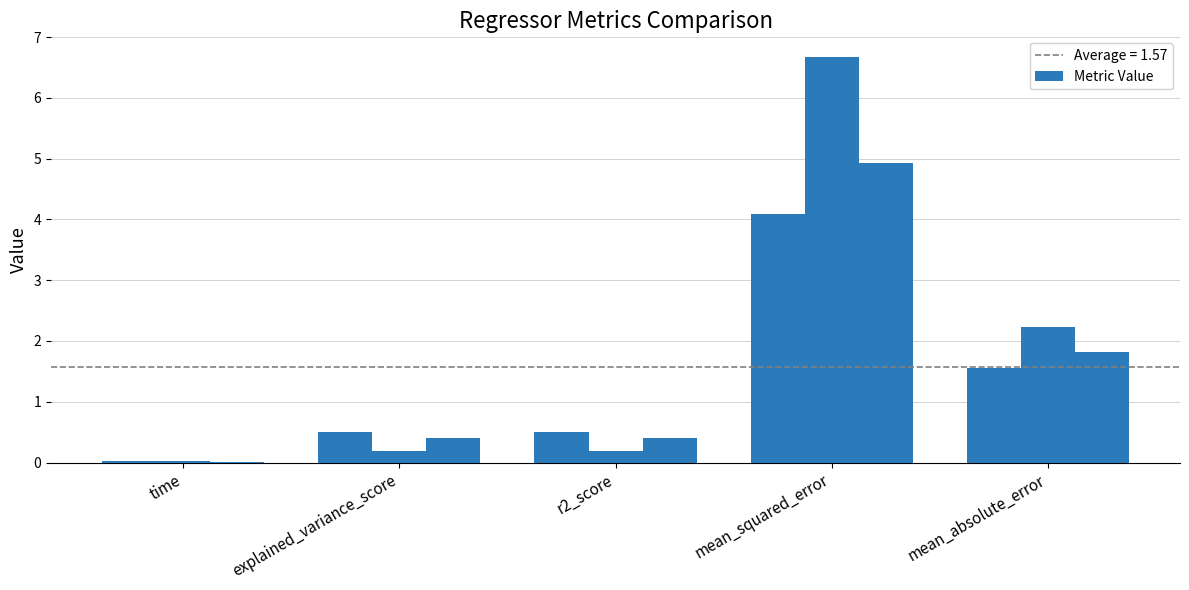

How many categories are shown in the chart?

5